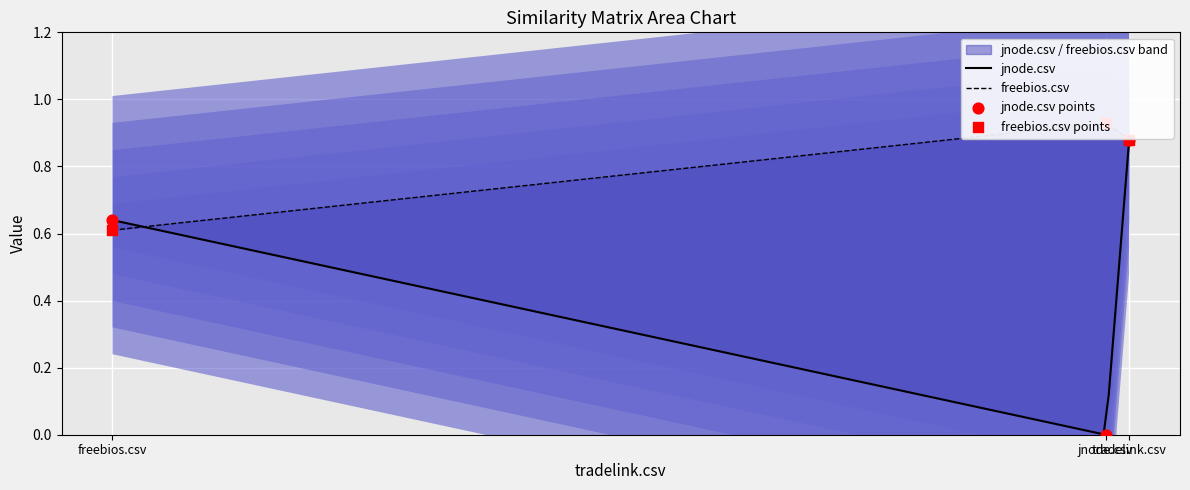

Is the value of jnode.csv at tradelink.csv greater than the value of freebios.csv at jnode.csv?

No